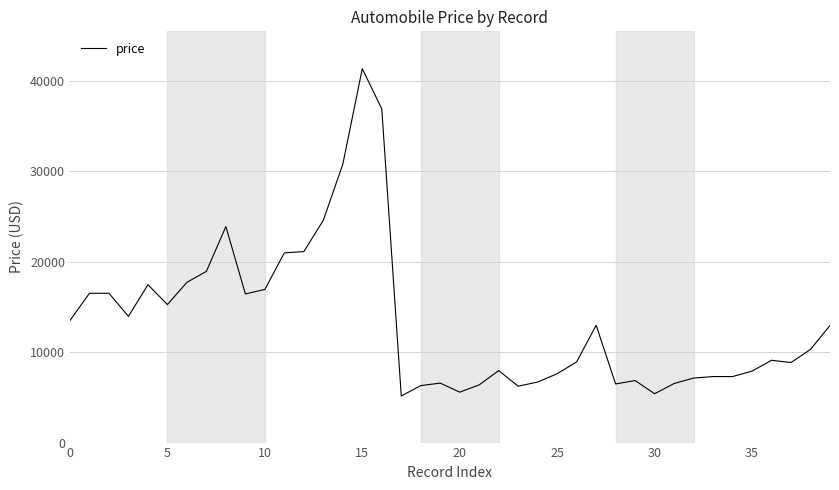

What is the greatest value displayed?

41315